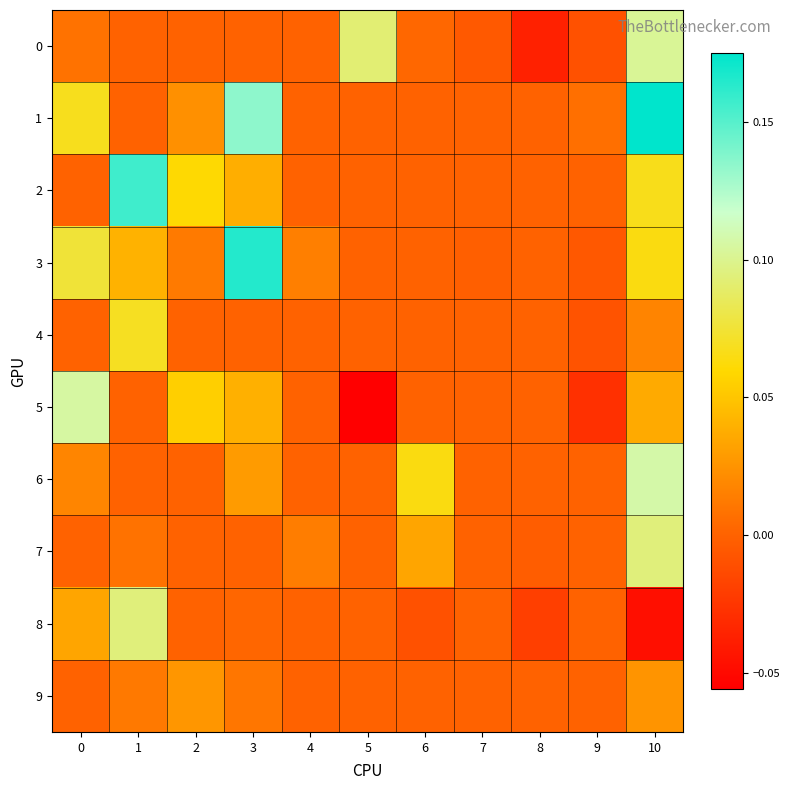

Which series has the widest spread of values?

1